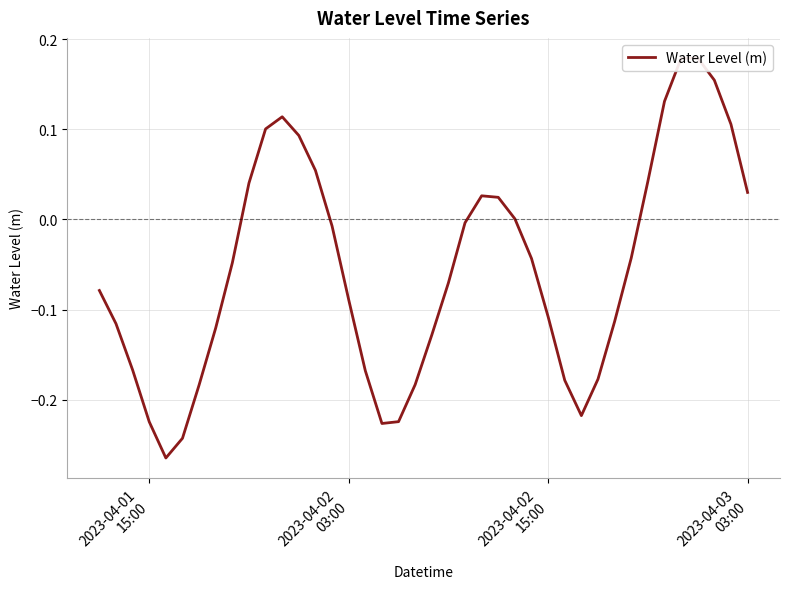

Reading left to right, list all the values displayed in this chart.

-0.1	-0.1	-0.2	-0.2	-0.3	-0.2	-0.2	-0.1	-0.0	0.0	0.1	0.1	0.1	0.1	-0.0	-0.1	-0.2	-0.2	-0.2	-0.2	-0.1	-0.1	-0.0	0.0	0.0	0.0	-0.0	-0.1	-0.2	-0.2	-0.2	-0.1	-0.0	0.0	0.1	0.2	0.2	0.2	0.1	0.0